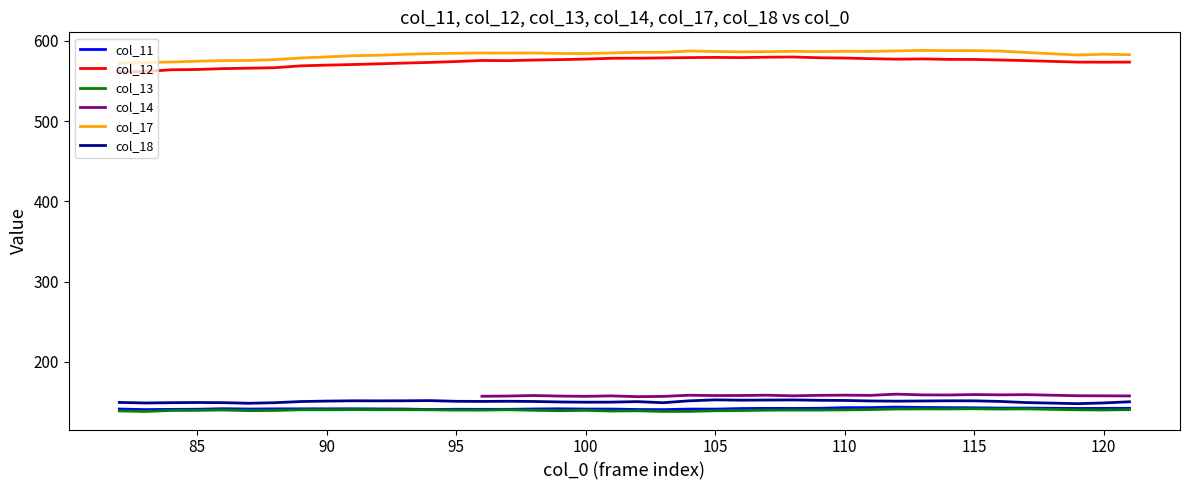

The value of col_11 at 105 is 141.2. True or false?

True